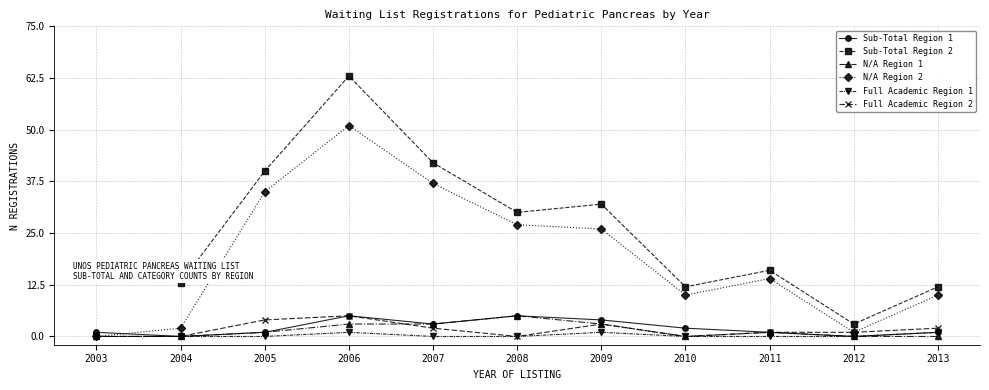

Where is Sub-Total Region 1 nearest to the value 2?

2010